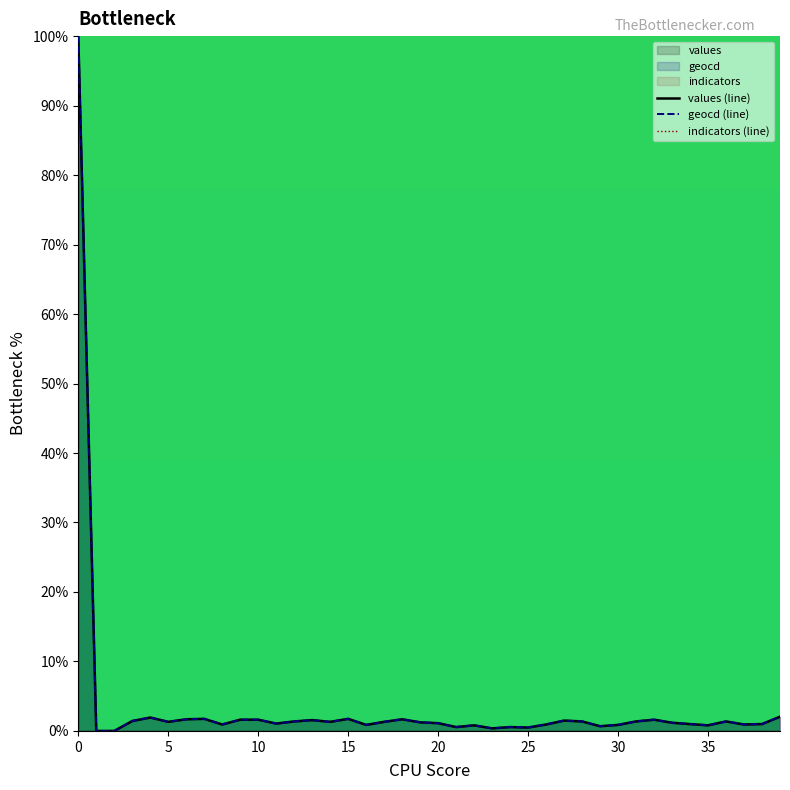

Reading left to right, transcribe all the data shown in this chart.

values (line): 100.0	0.0	0.0	1.4	1.9	1.3	1.7	1.7	0.9	1.6	1.6	1.1	1.4	1.6	1.3	1.7	0.9	1.3	1.7	1.2	1.1	0.6	0.8	0.4	0.6	0.5	0.9	1.5	1.4	0.7	0.9	1.4	1.6	1.2	1.0	0.8	1.4	0.9	1.0	2.1
geocd (line): 100.0	0.0	0.0	1.4	1.9	1.3	1.7	1.7	0.9	1.6	1.6	1.1	1.4	1.6	1.3	1.7	0.9	1.3	1.7	1.2	1.1	0.6	0.8	0.4	0.6	0.5	0.9	1.5	1.4	0.7	0.9	1.4	1.6	1.2	1.0	0.8	1.4	0.9	1.0	2.1
indicators (line): 0.0	0.0	0.0	0.0	0.0	0.0	0.0	0.0	0.0	0.0	0.0	0.0	0.0	0.0	0.0	0.0	0.0	0.0	0.0	0.0	0.0	0.0	0.0	0.0	0.0	0.0	0.0	0.0	0.0	0.0	0.0	0.0	0.0	0.0	0.0	0.0	0.0	0.0	0.0	0.0